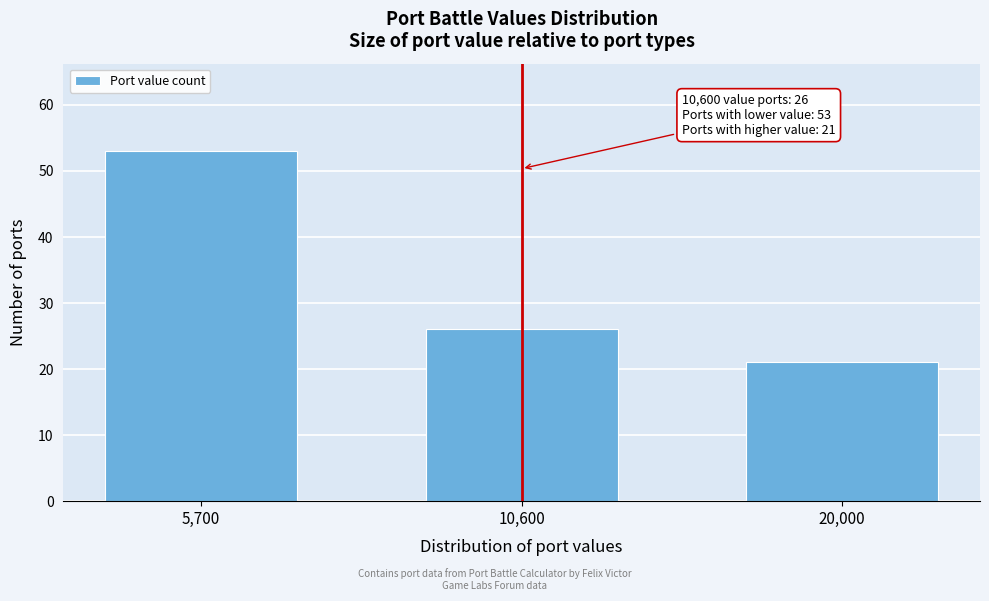

Reading left to right, transcribe all the data shown in this chart.

5,700=53	10,600=26	20,000=21